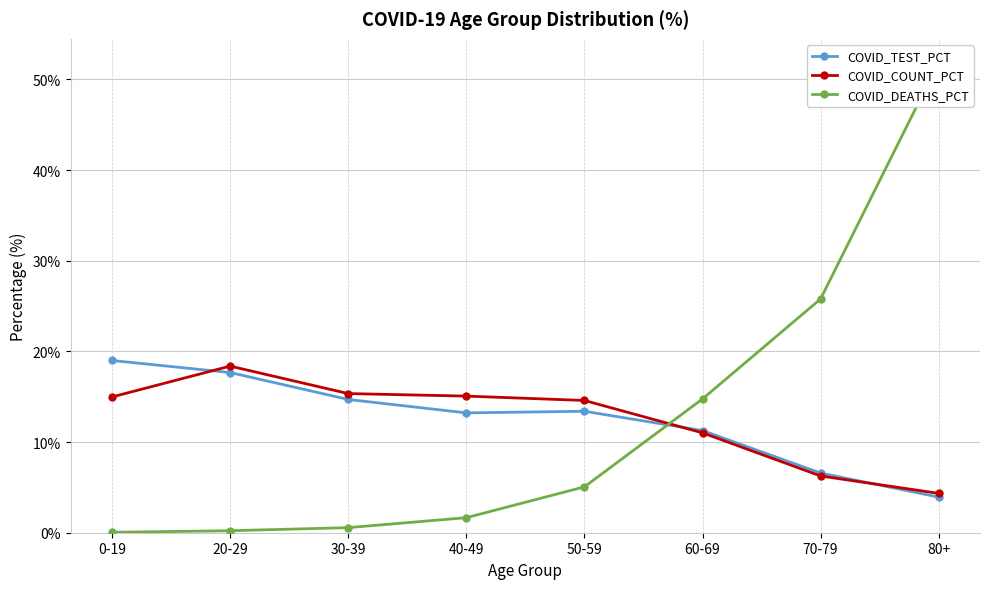

What is the label of the 2nd point from the right?

70-79